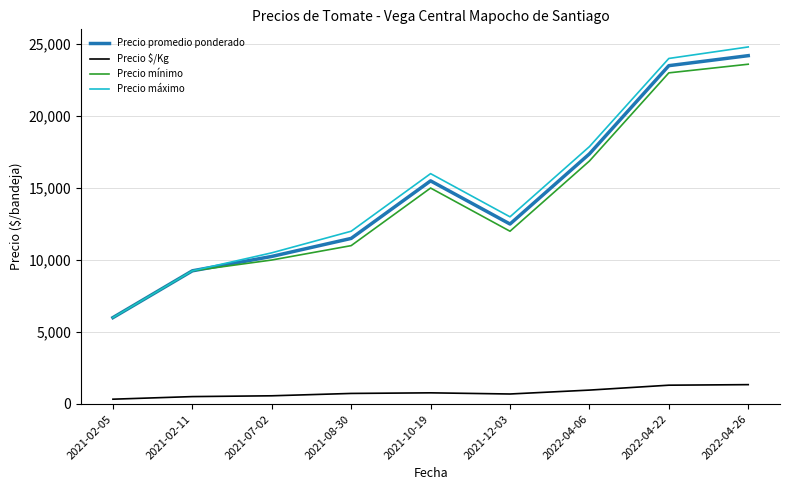

True or false: Precio $/Kg and Precio promedio ponderado intersect in this chart.

False